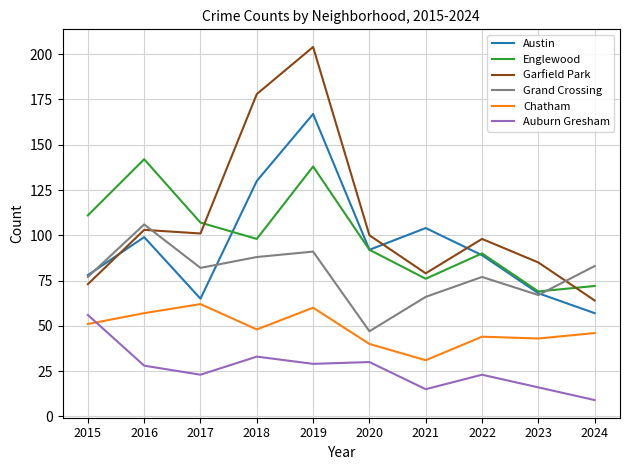

Which series changed the most between 2019 and 2024?

Garfield Park